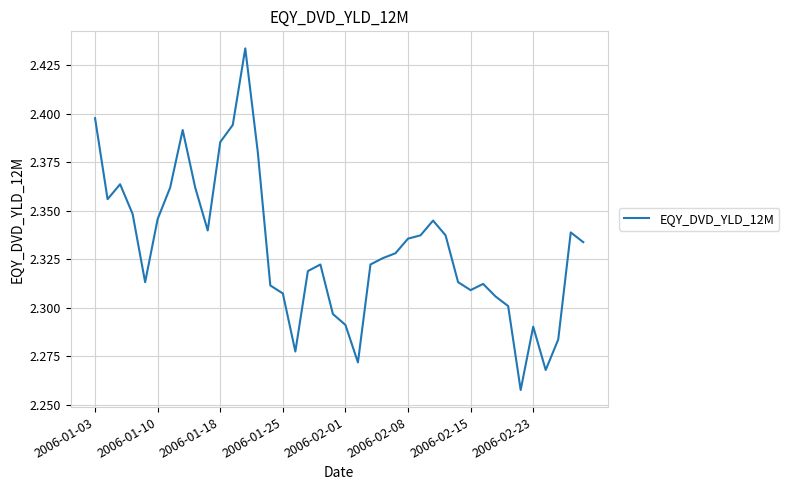

What is the value of the 30th point from the left?

2.3